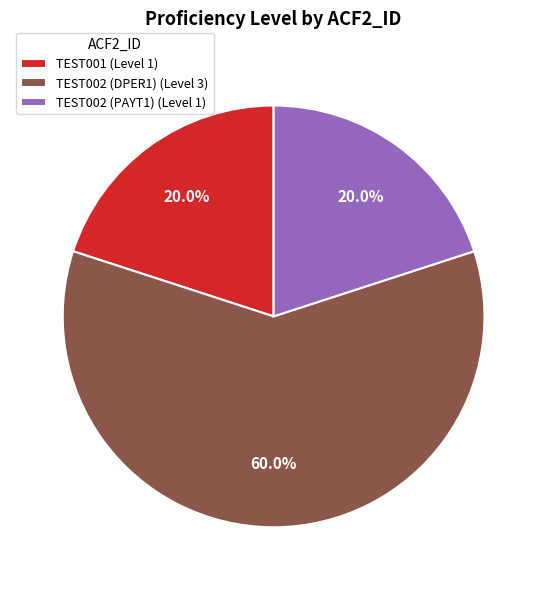

To the nearest percent, what is the combined percentage of TEST002 (DPER1) and TEST002 (PAYT1)?

80%